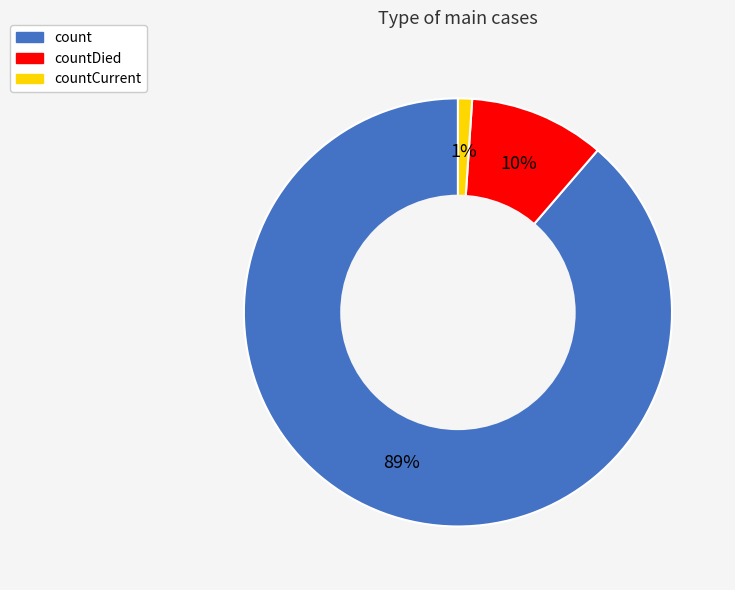

To the nearest percent, what is the difference between the largest and smallest slice percentages?

88%